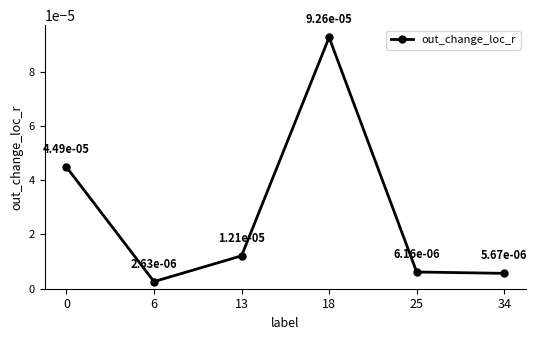

Count the number of categories in the chart.

6